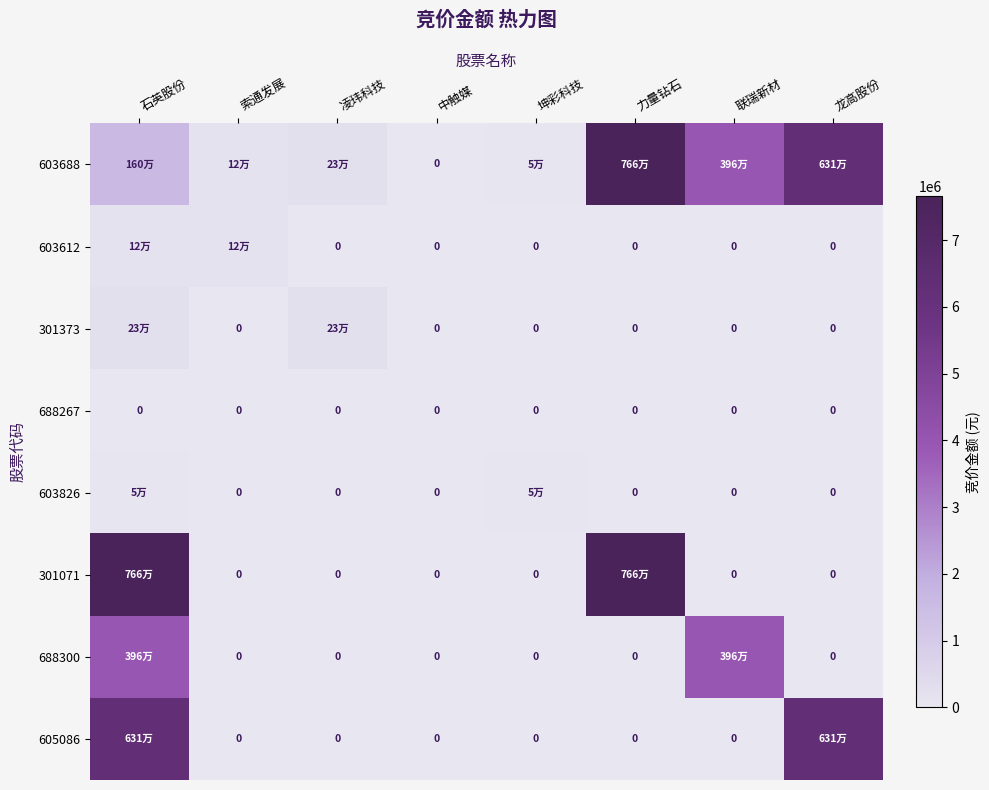

How many values in the 301373 series exceed 0?

2